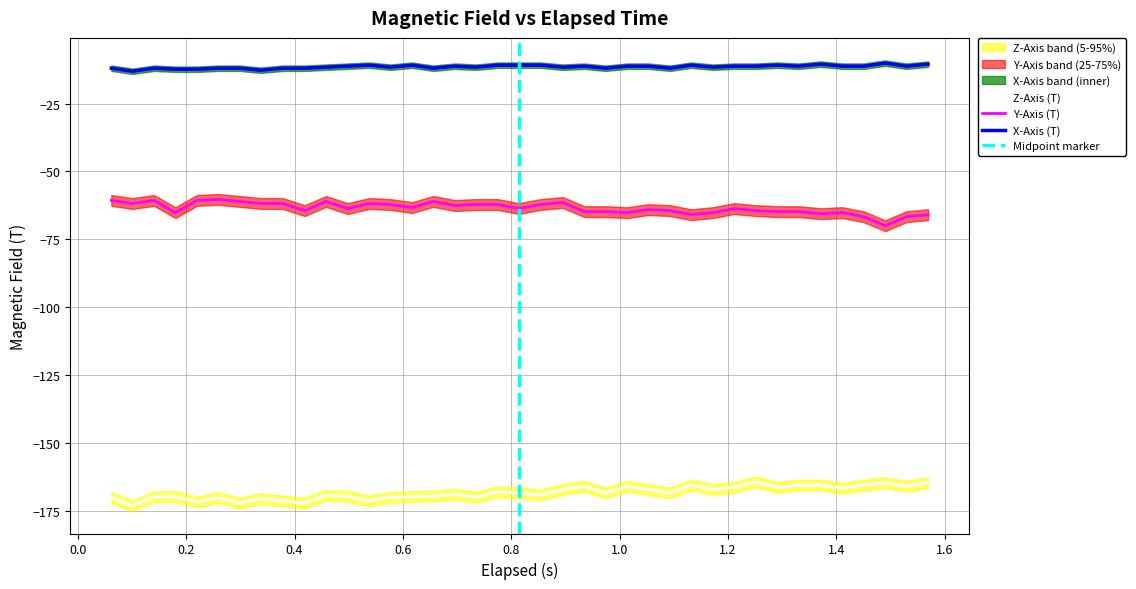

What is the minimum value for Z-Axis (T)?

-173.1